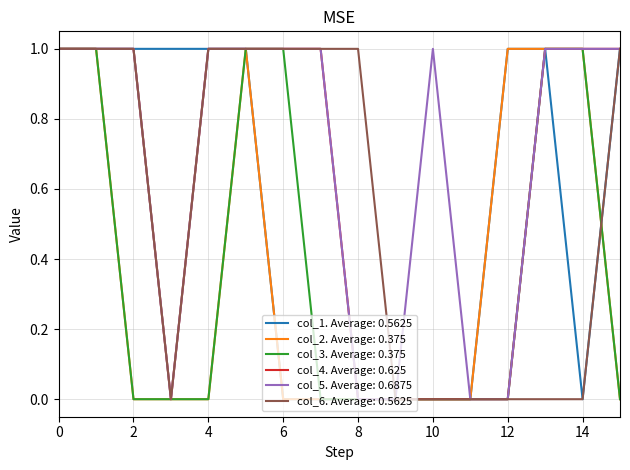

Which series has the largest total across all categories?

col_5. Average: 0.6875